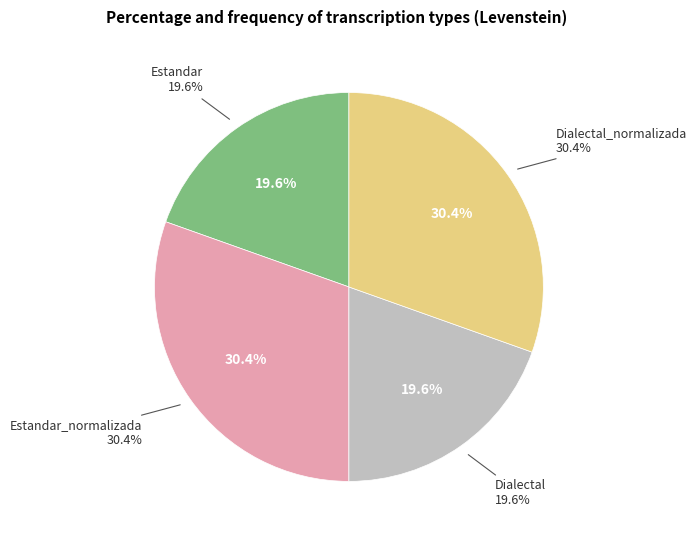

What percentage is the Estandar_normalizada slice, to the nearest percent?

30%